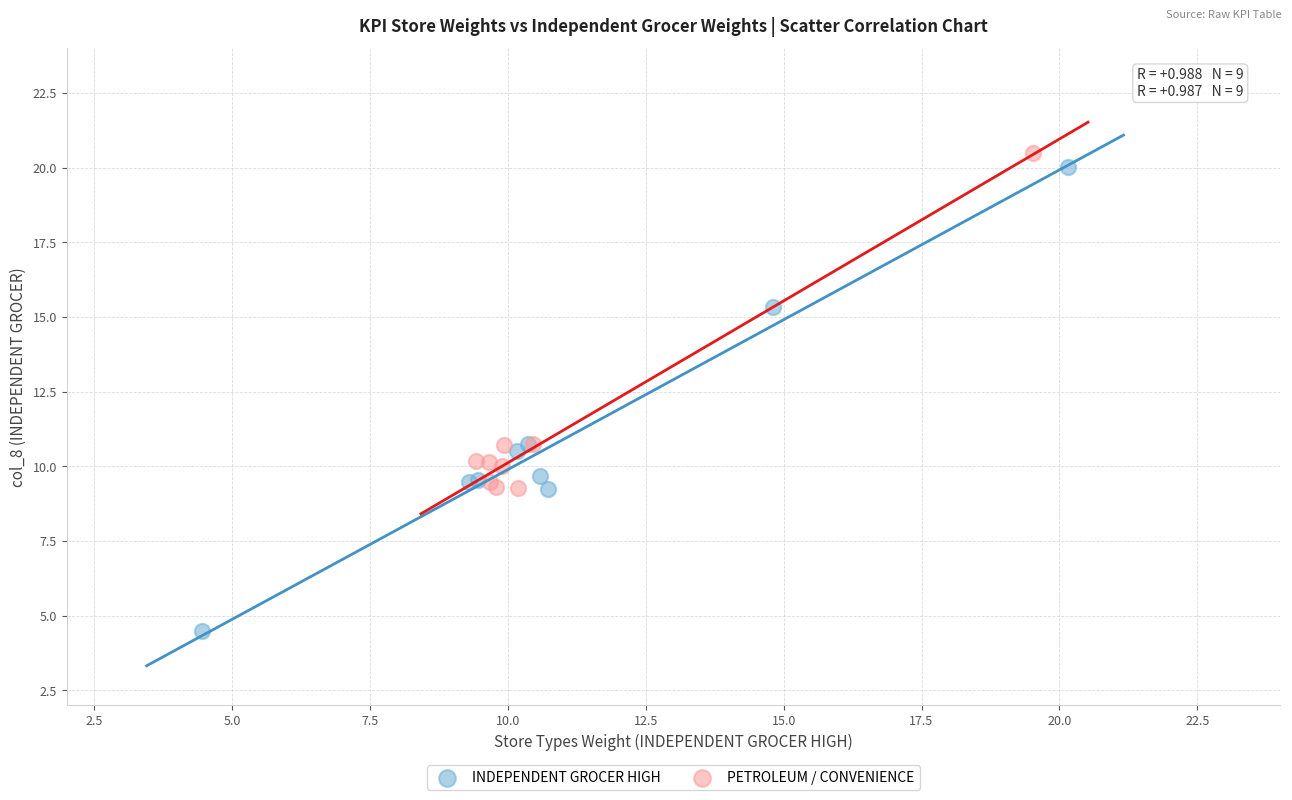

Which series reaches the minimum Y coordinate?

INDEPENDENT GROCER HIGH